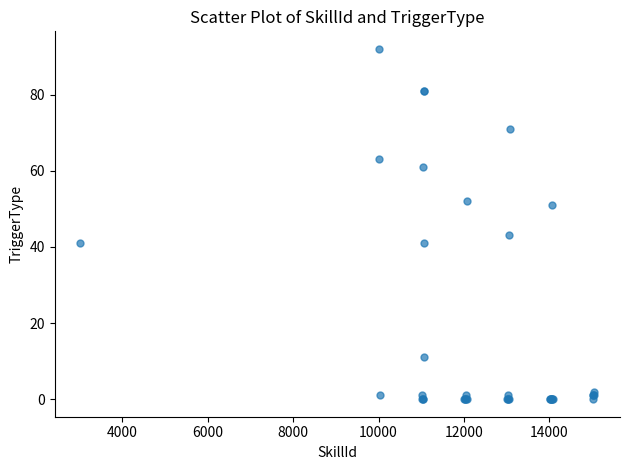

What Y value in the scatter plot is closest to 46?

43